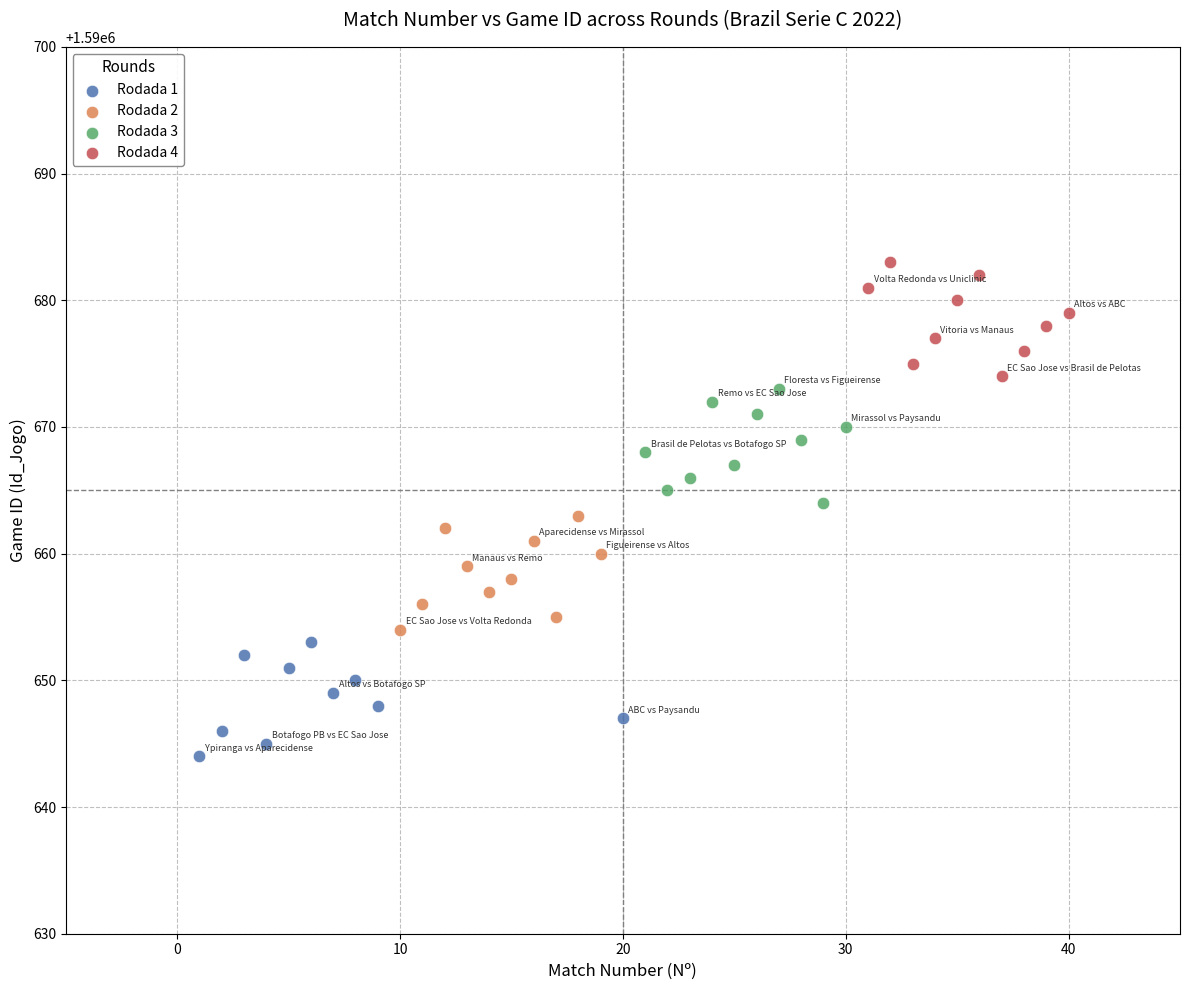

Which series contains the highest Y value?

Rodada 4